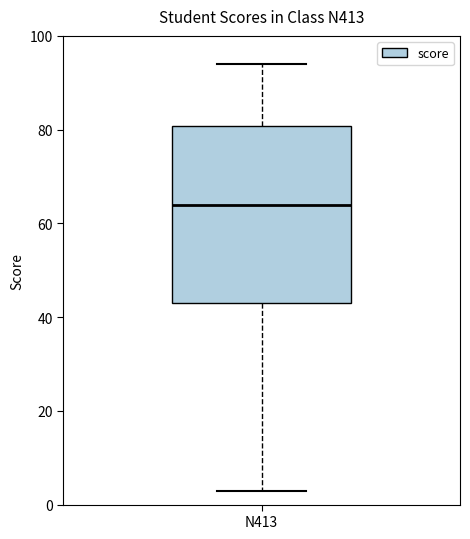

Where is the lower edge of the box for N413 on the y-axis? The values are not printed on the chart, so give them approximately, as read against the axis.

44